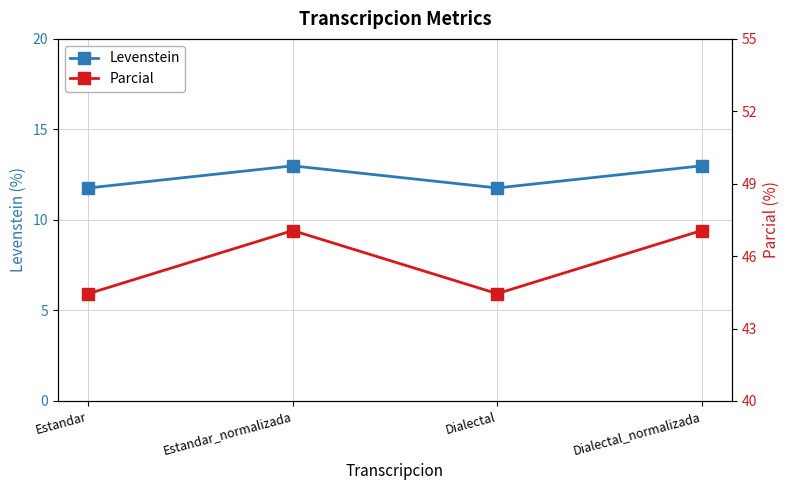

Between Estandar and Estandar_normalizada, which series saw the biggest shift?

Parcial